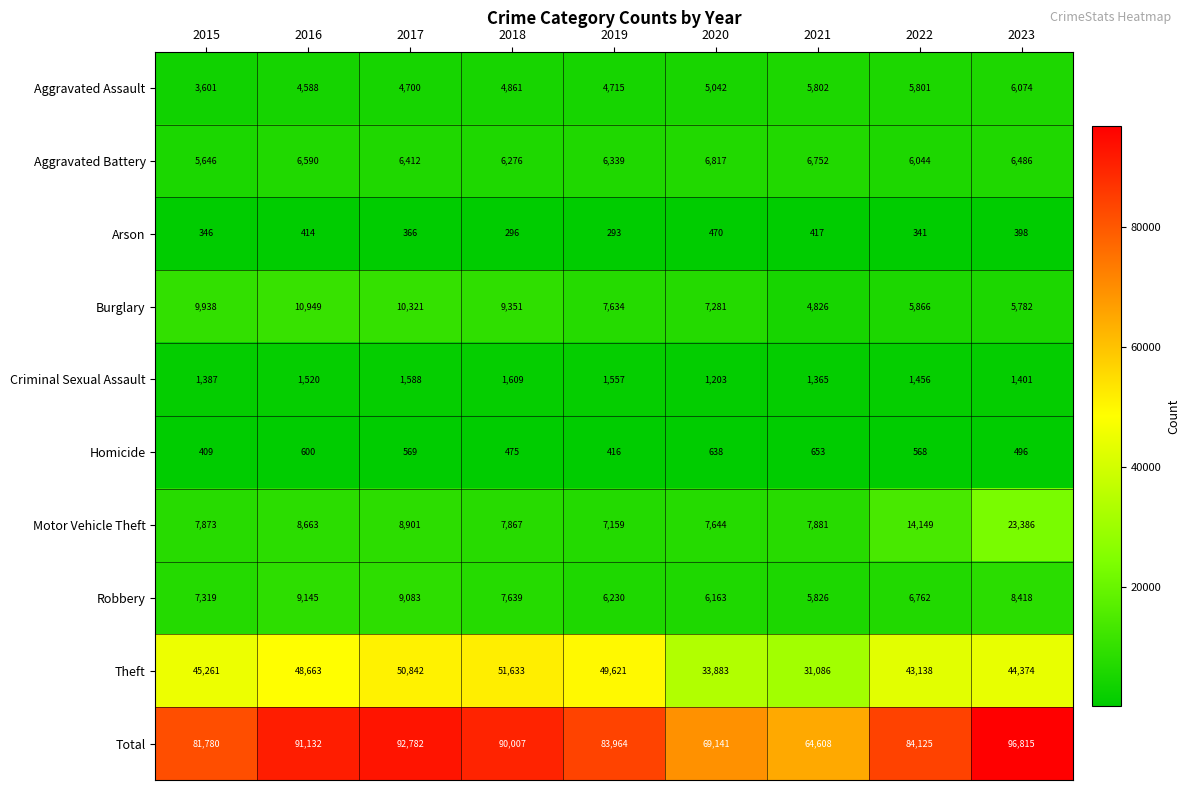

What is the minimum value shown in the chart?

293